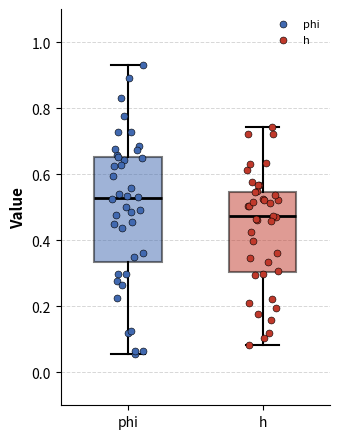

Reading left to right, transcribe this box plot: for each box, give where its median line is, the range the box spans, and where its two whiskers end, as read against the y-axis. The values are not printed on the chart, so give them approximately, as read against the axis.

phi: median 0.52, box 0.34 to 0.66, whiskers 0.06 to 0.92
h: median 0.48, box 0.30 to 0.54, whiskers 0.08 to 0.74